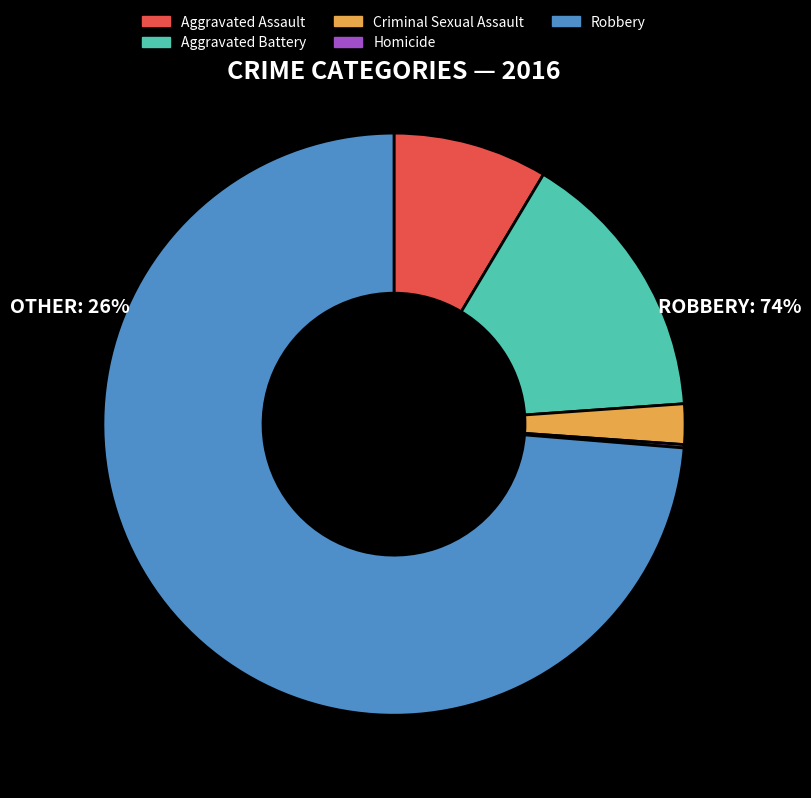

Which slice is the largest?

Robbery